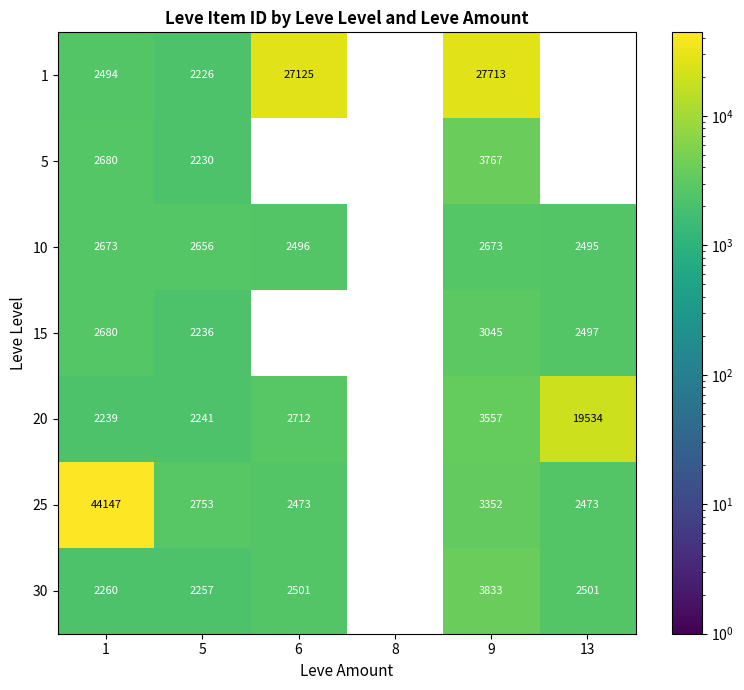

True or false: 25 has a value of 20709.4 at 1.

False